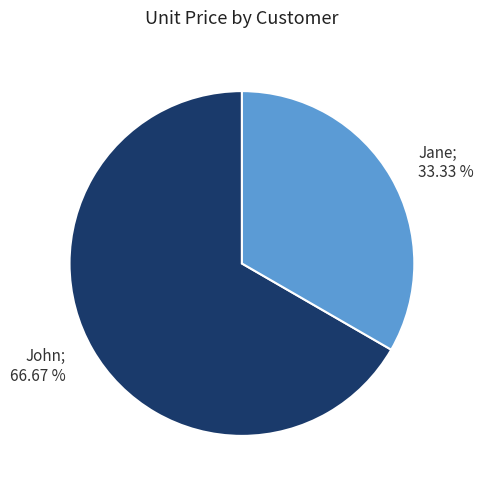

Between John and Jane, which is larger?

John